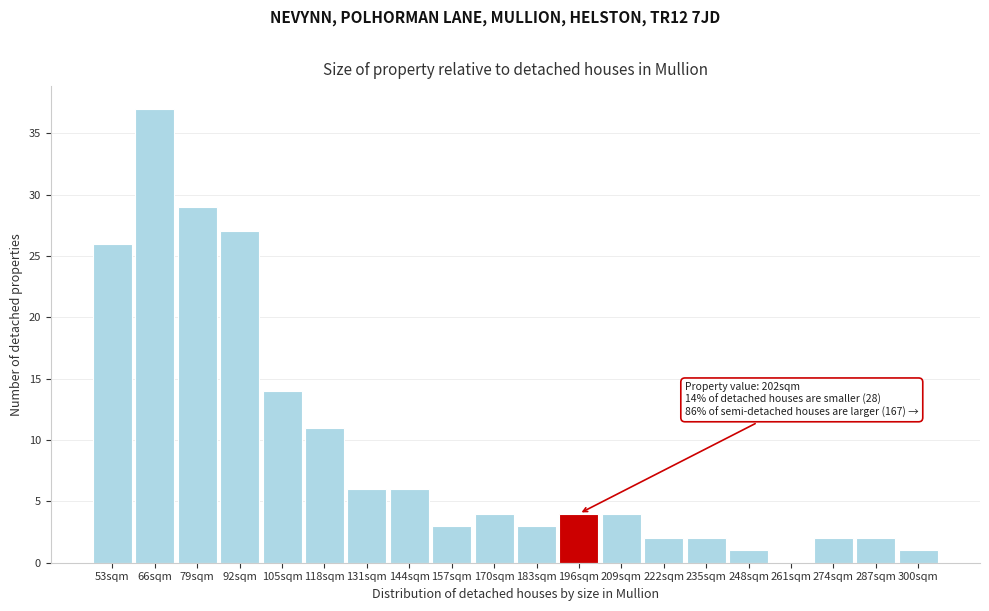

Reading right to left, transcribe all the data shown in this chart.

300sqm=1	287sqm=2	274sqm=2	261sqm=0	248sqm=1	235sqm=2	222sqm=2	209sqm=4	196sqm=4	183sqm=3	170sqm=4	157sqm=3	144sqm=6	131sqm=6	118sqm=11	105sqm=14	92sqm=27	79sqm=29	66sqm=37	53sqm=26